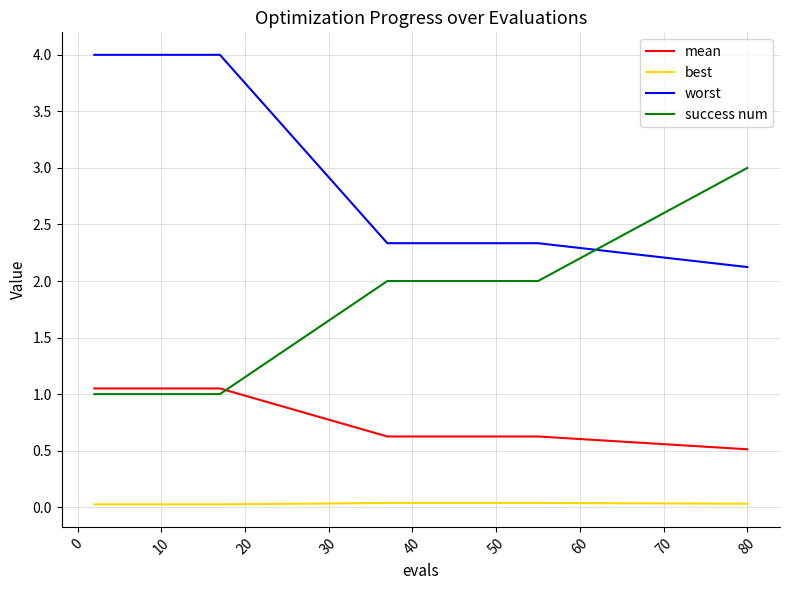

True or false: worst and mean cross at least once.

False